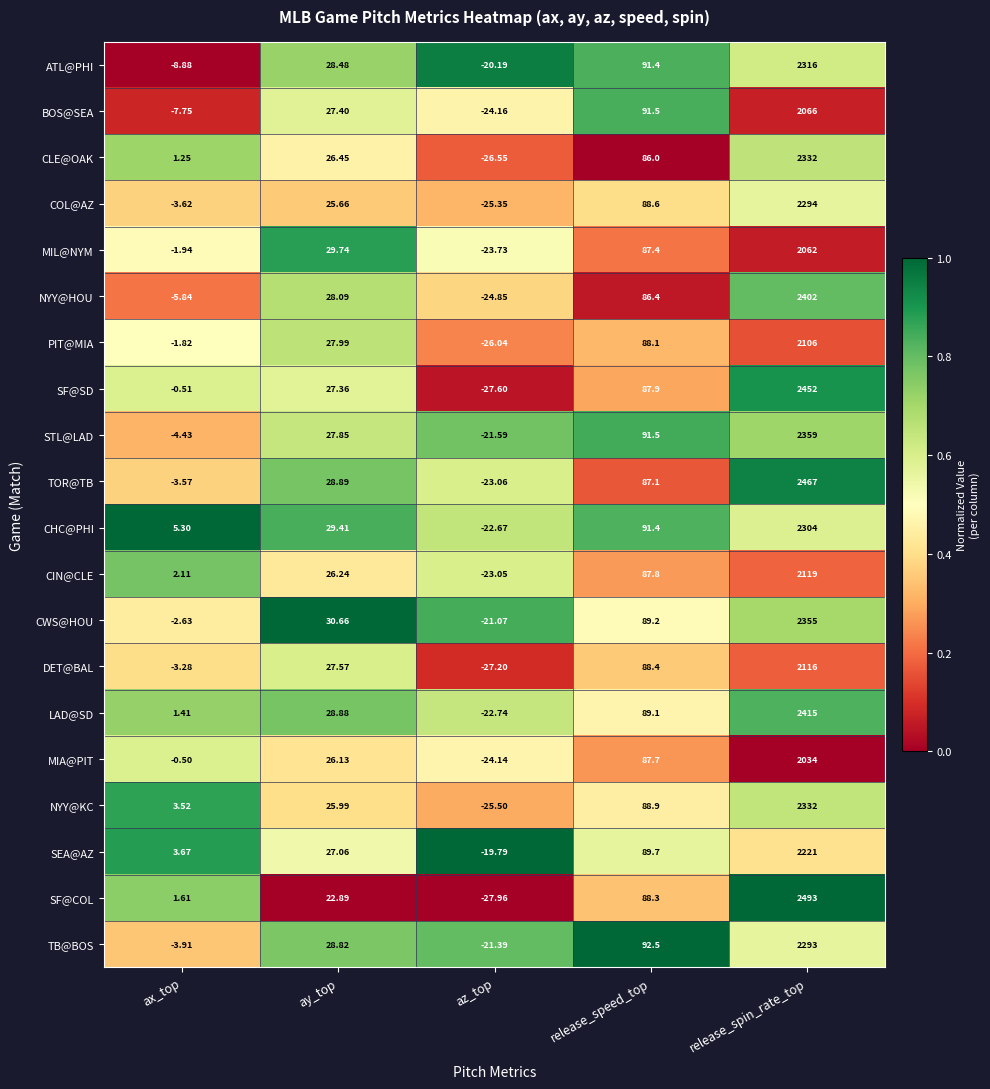

Is the value of NYY@KC at release_speed_top greater than the value of LAD@SD at az_top?

Yes